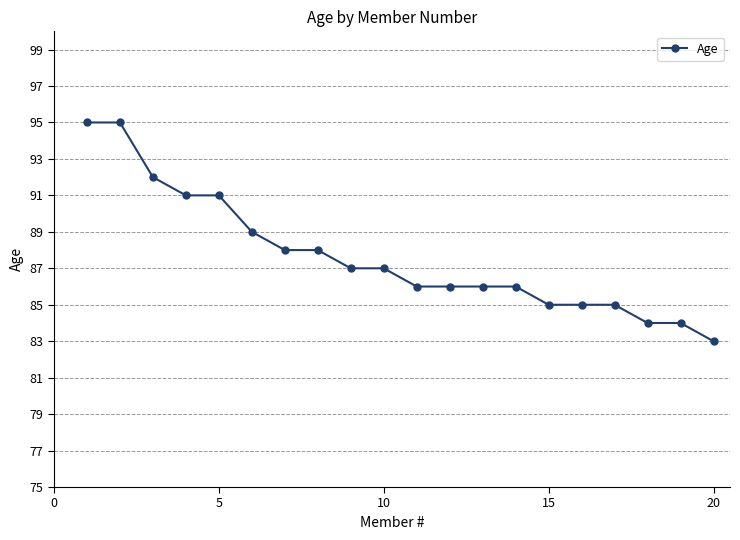

What is the difference between the second highest and second lowest values?

11